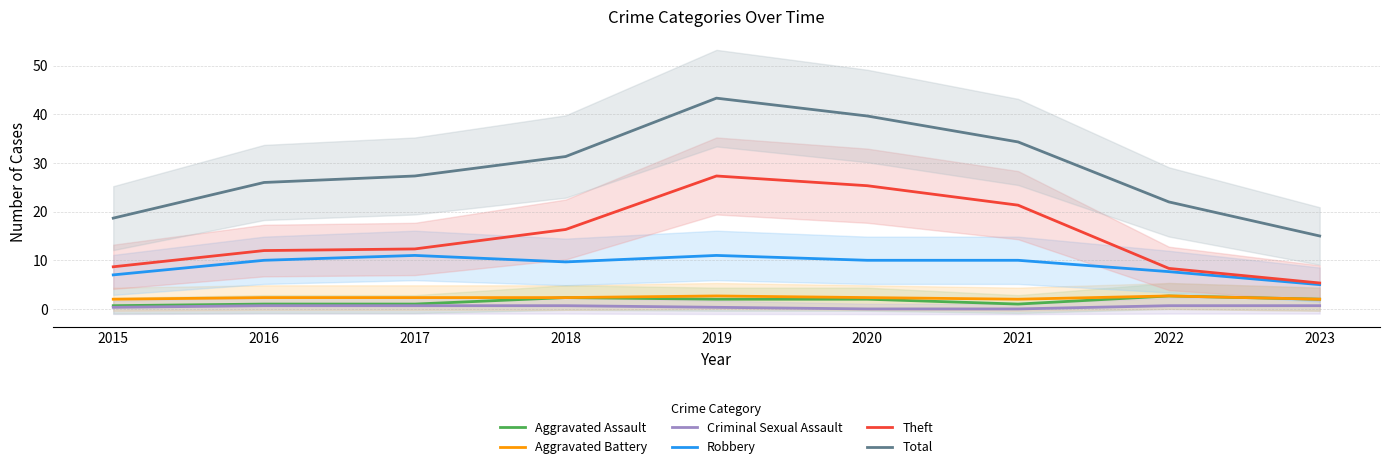

List the series in order of their peak value, highest first.

Total, Theft, Robbery, Aggravated Assault, Aggravated Battery, Criminal Sexual Assault